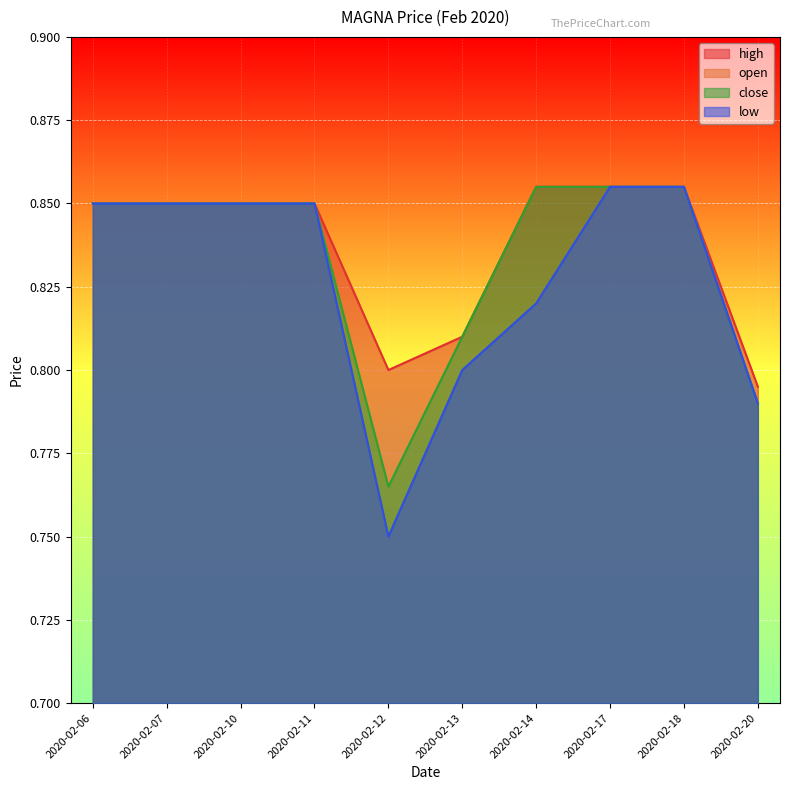

Reading left to right, what are all the values shown in this chart?

open: 0.8	0.8	0.8	0.8	0.8	0.8	0.8	0.9	0.9	0.8
high: 0.8	0.8	0.8	0.8	0.8	0.8	0.9	0.9	0.9	0.8
low: 0.8	0.8	0.8	0.8	0.8	0.8	0.8	0.9	0.9	0.8
close: 0.8	0.8	0.8	0.8	0.8	0.8	0.9	0.9	0.9	0.8